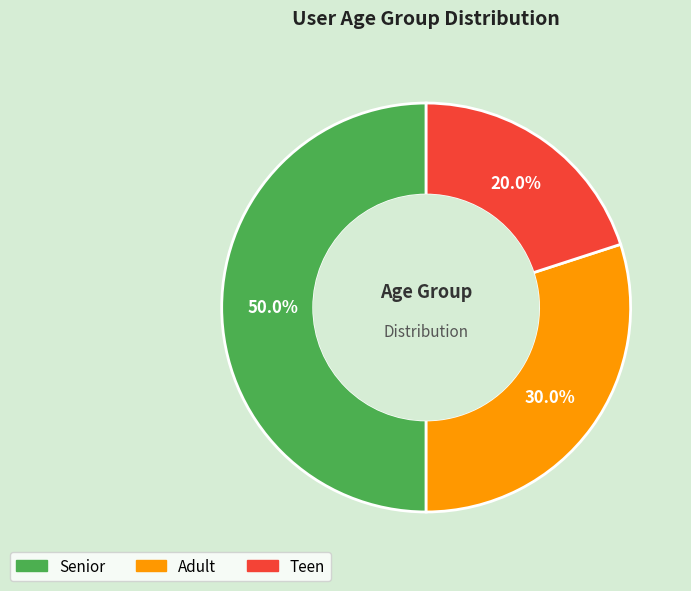

To the nearest percent, what is the average slice percentage?

33%